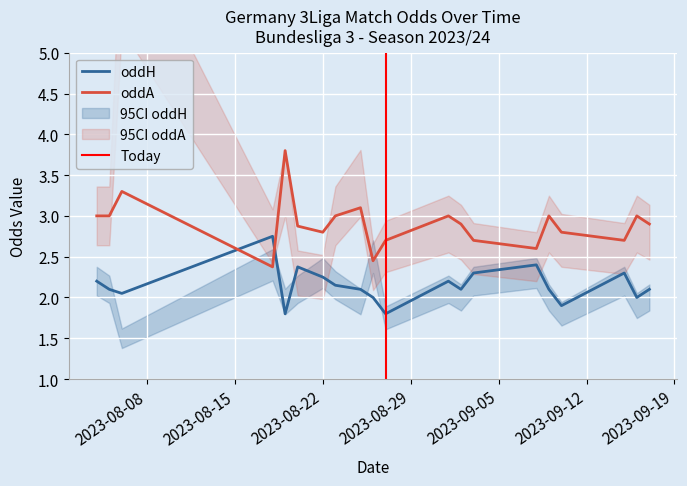

True or false: oddA has more than 1 points higher than both neighbors.

True